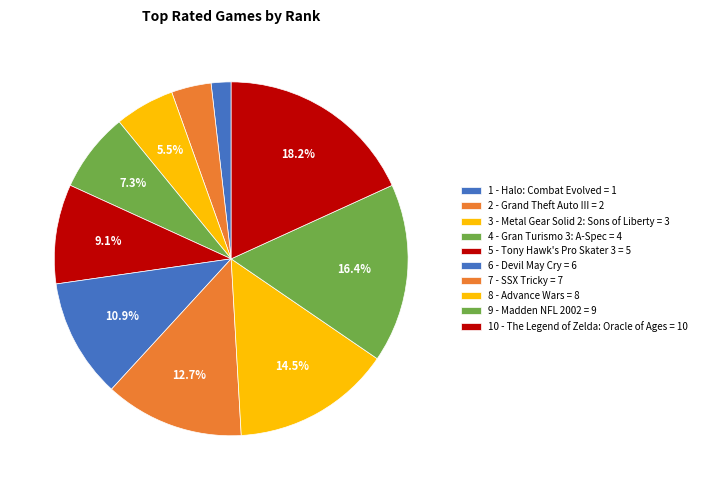

Is there a majority slice in this chart?

No